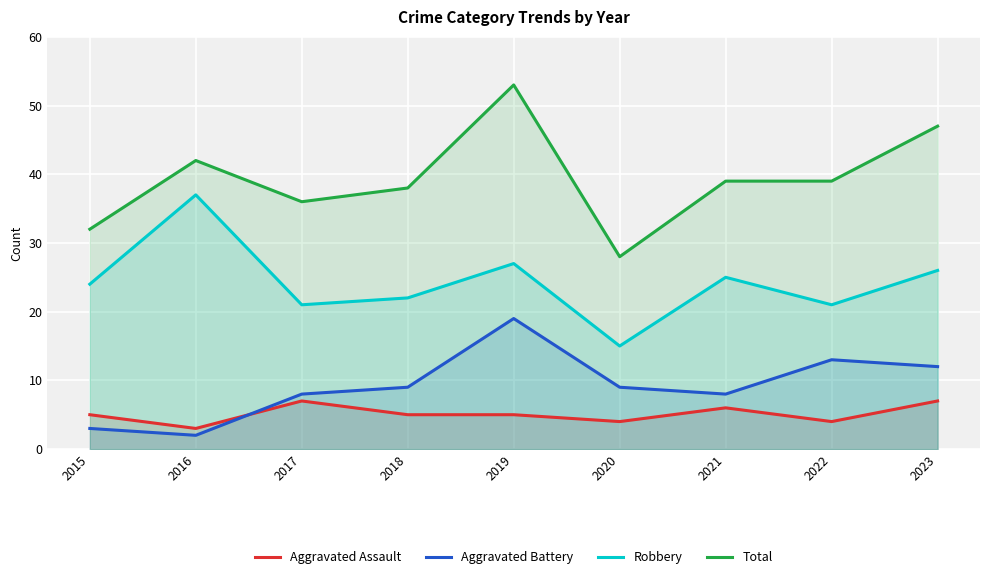

List the labels in order of Aggravated Assault value, largest first.

2017, 2023, 2021, 2015, 2018, 2019, 2020, 2022, 2016